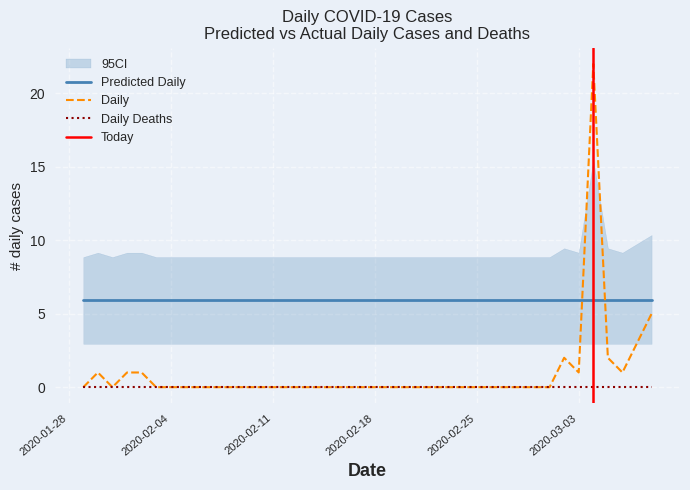

Which has a higher value, 2020-02-25 or 2020-01-29?

2020-02-25